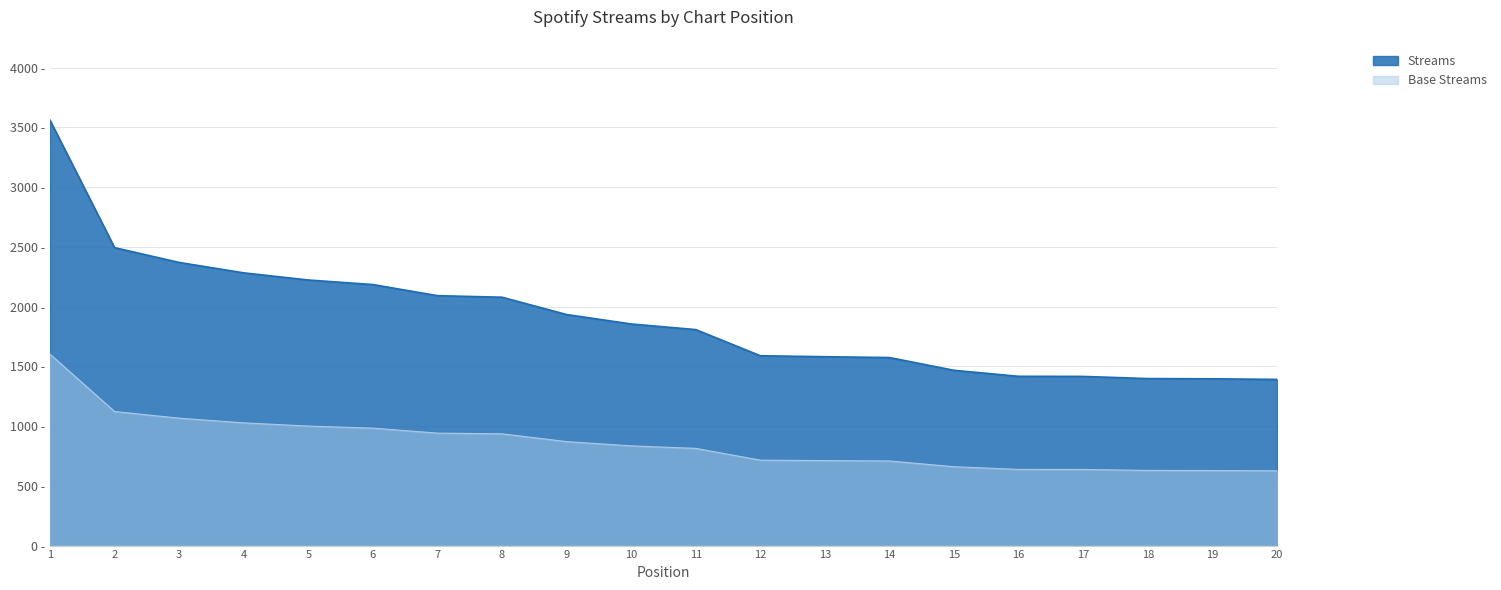

The value at 2 is 891. True or false?

False